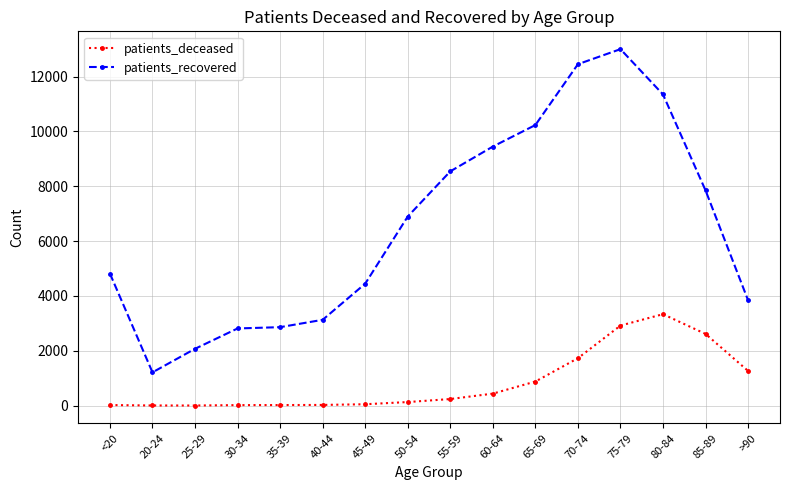

How many data points does each series have?

16